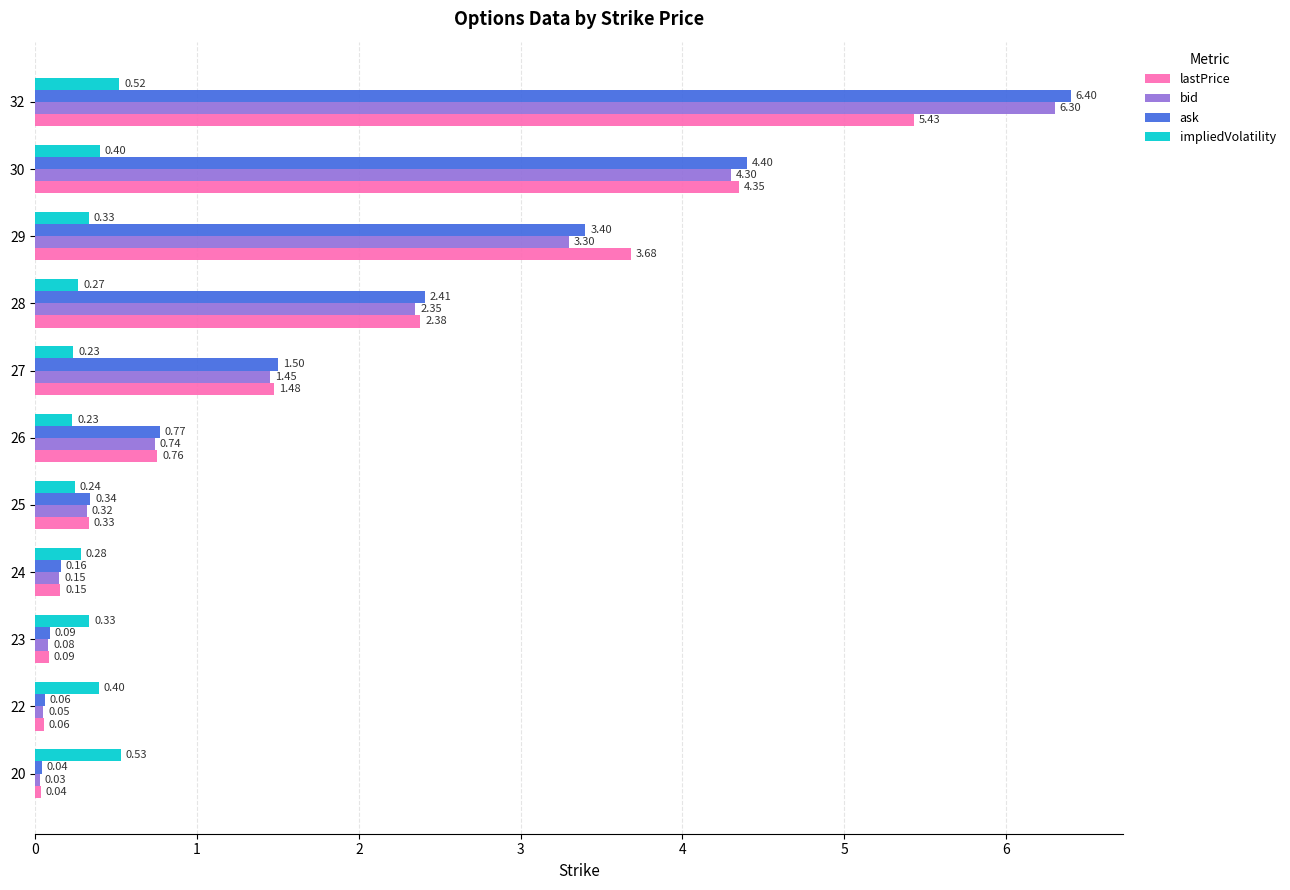

Which series changed the most between 27 and 29?

lastPrice